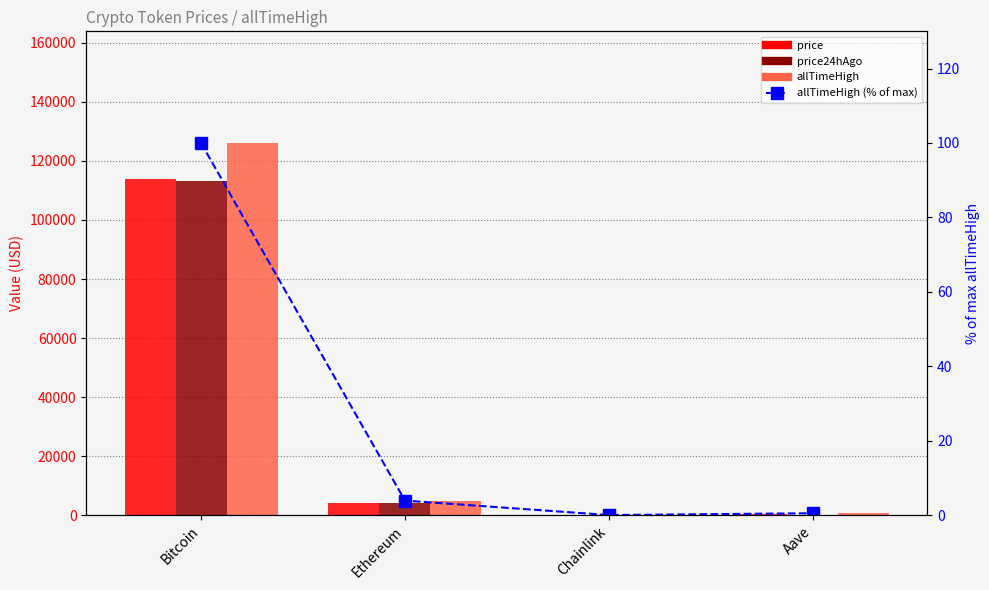

What is the label of the 4th bar from the right?

Bitcoin